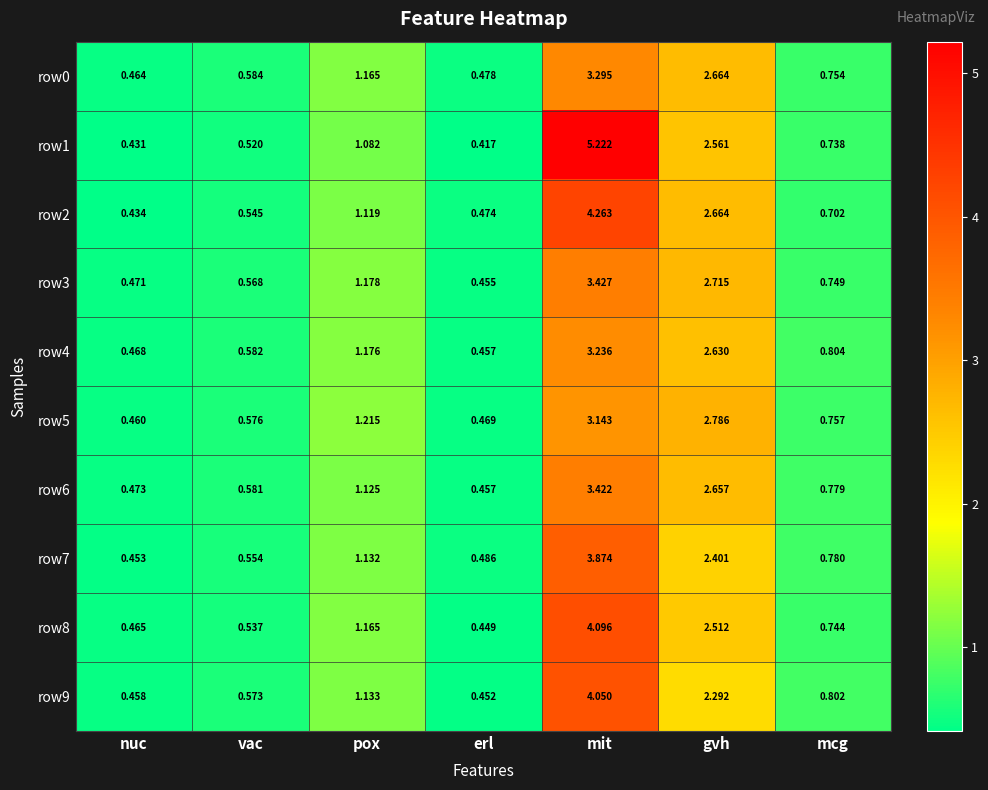

At which label does row3 reach its peak?

mit